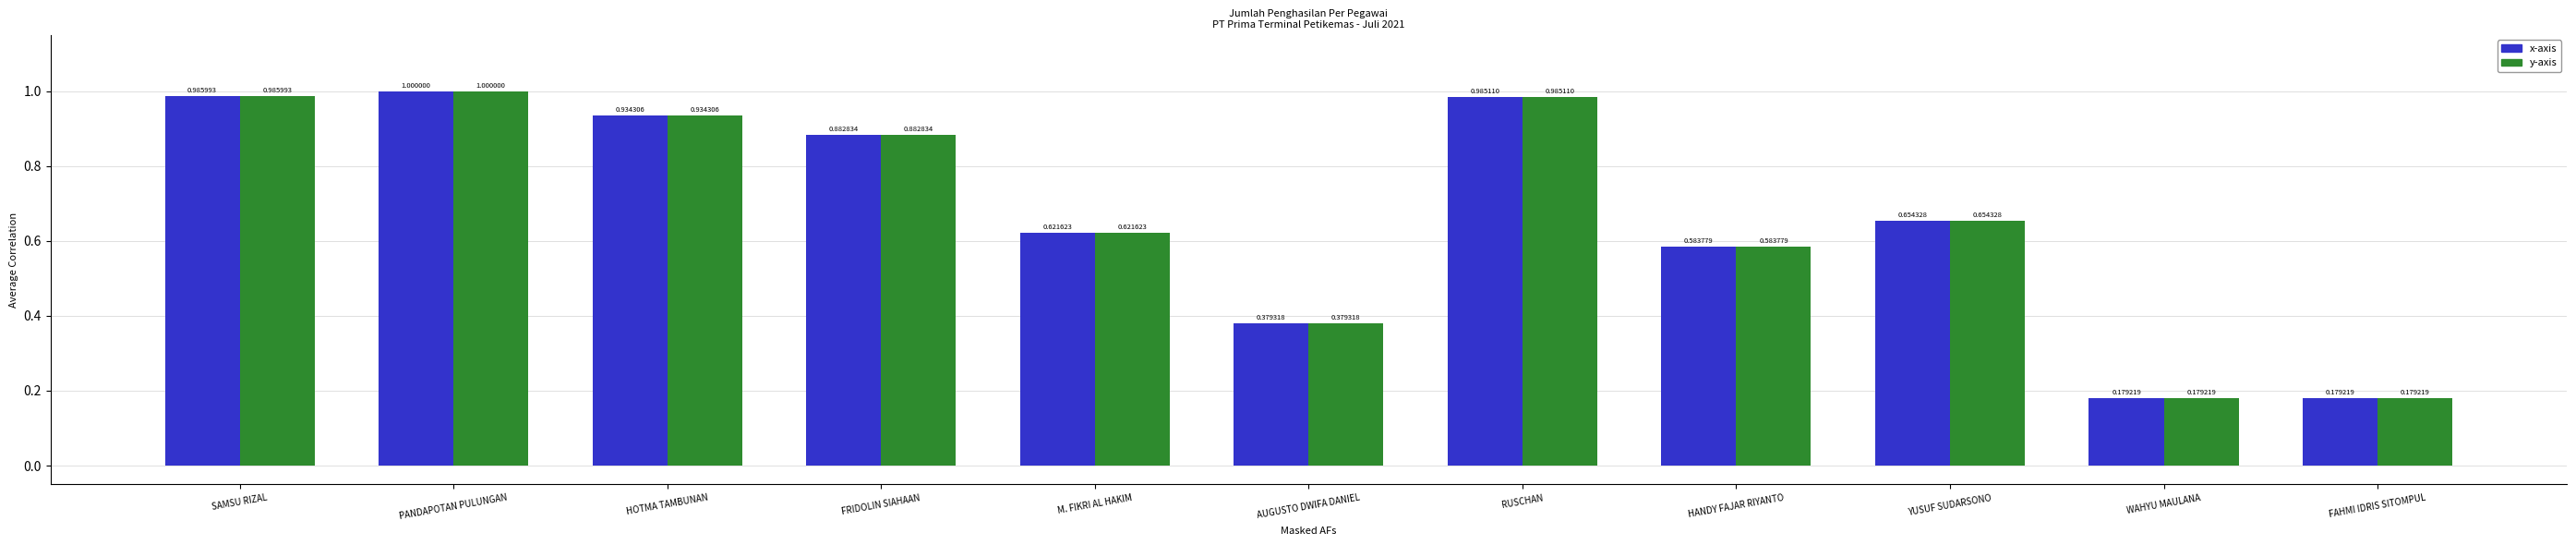

At how many categories does at least one series exceed 0?

11